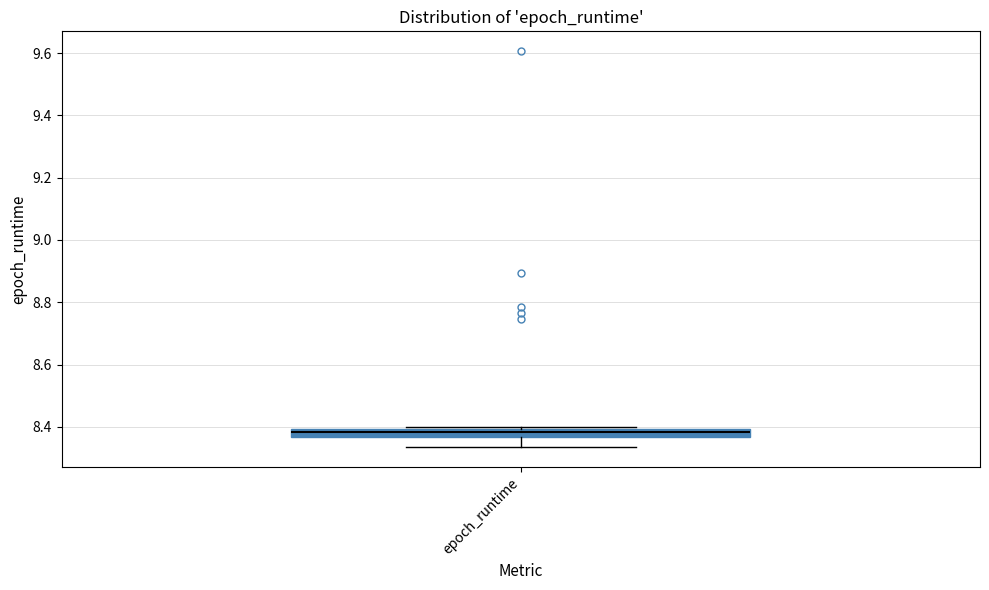

Where does the median line of the box for epoch_runtime sit on the y-axis? The values are not printed on the chart, so give them approximately, as read against the axis.

8.38